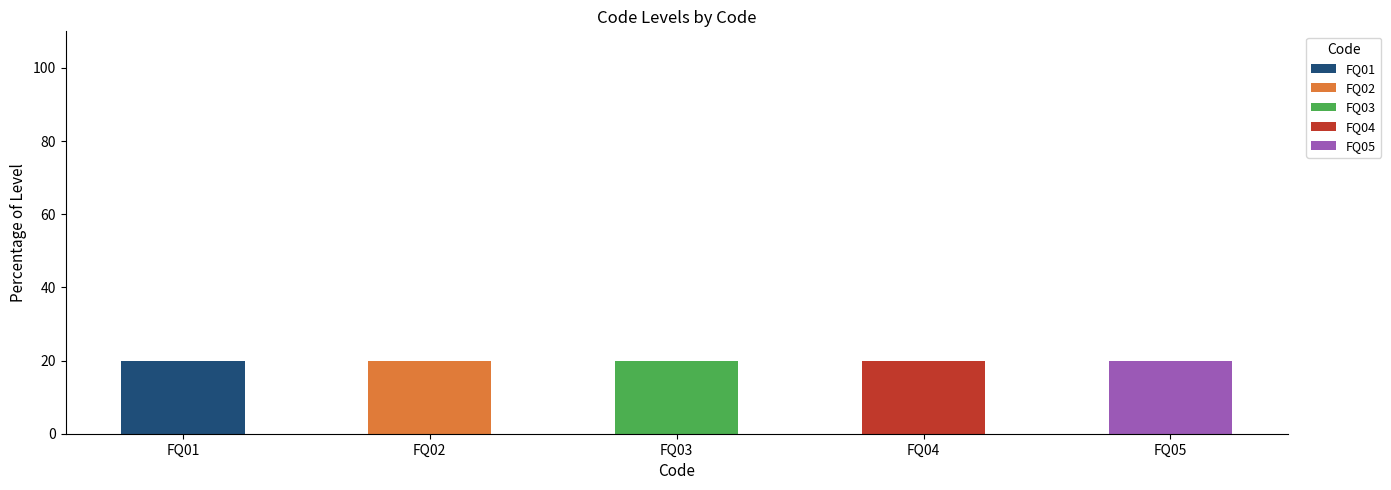

Which category has the highest value in the FQ01 series?

FQ01